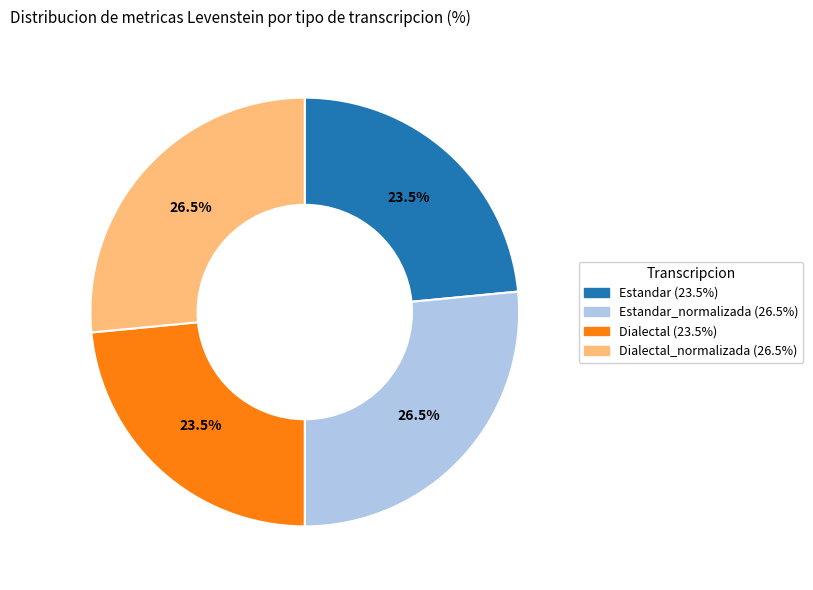

Does any single category account for the majority?

No